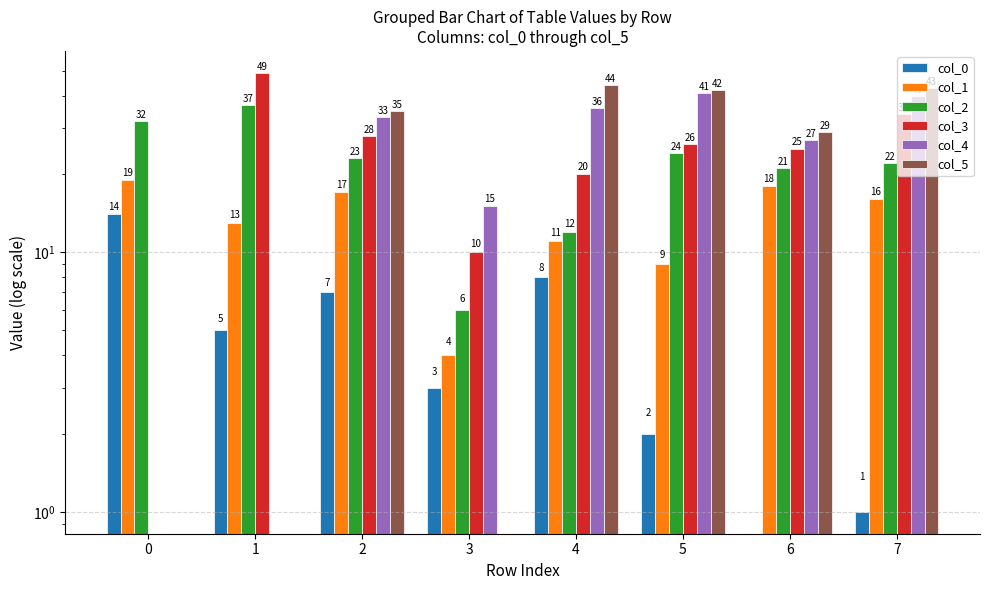

At 7, list the series in order from largest to smallest.

col_5, col_4, col_3, col_2, col_1, col_0